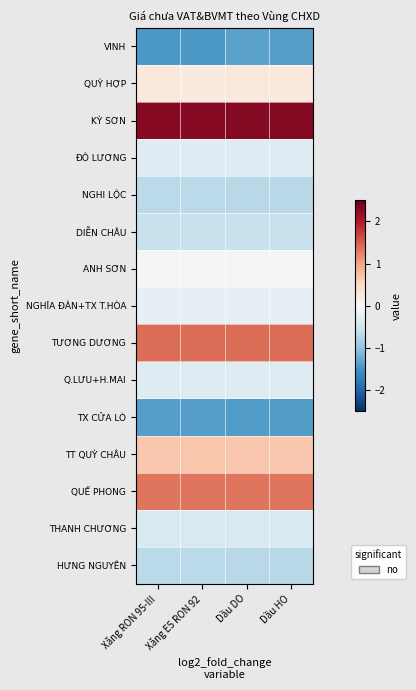

What is the spread (max minus min) of values at Xăng E5 RON 92?

3.7